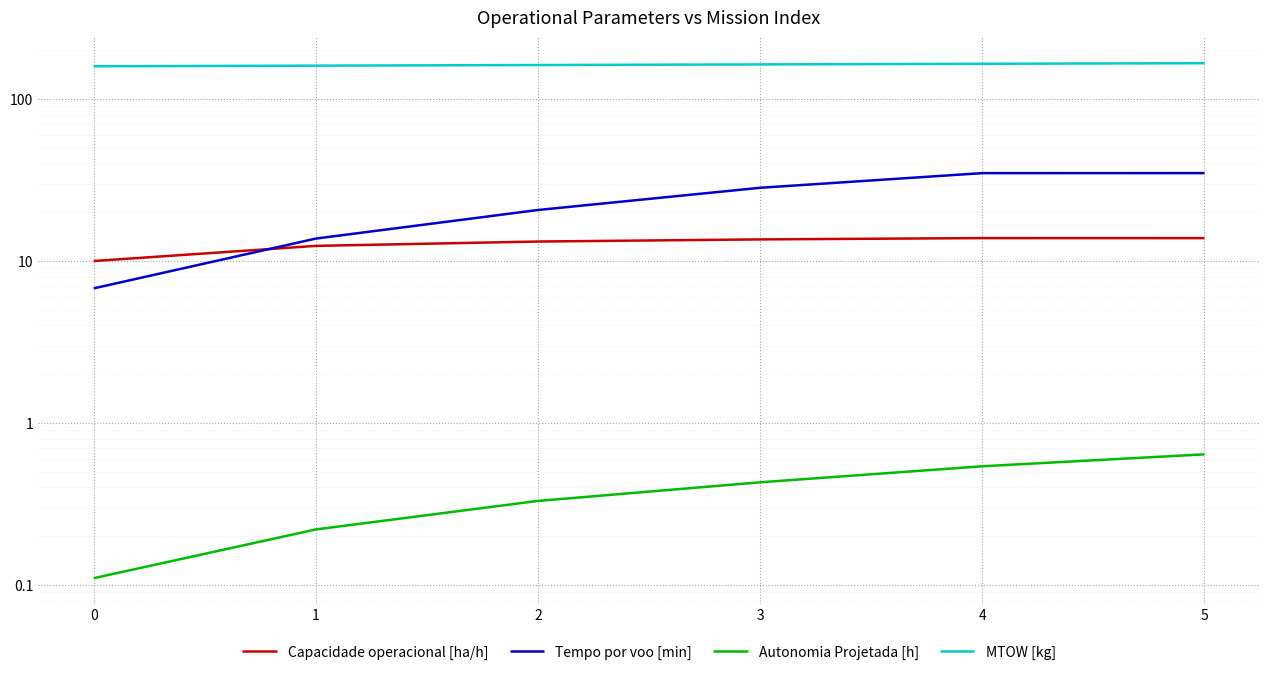

What is the average value of the Tempo por voo [min] series?

23.2